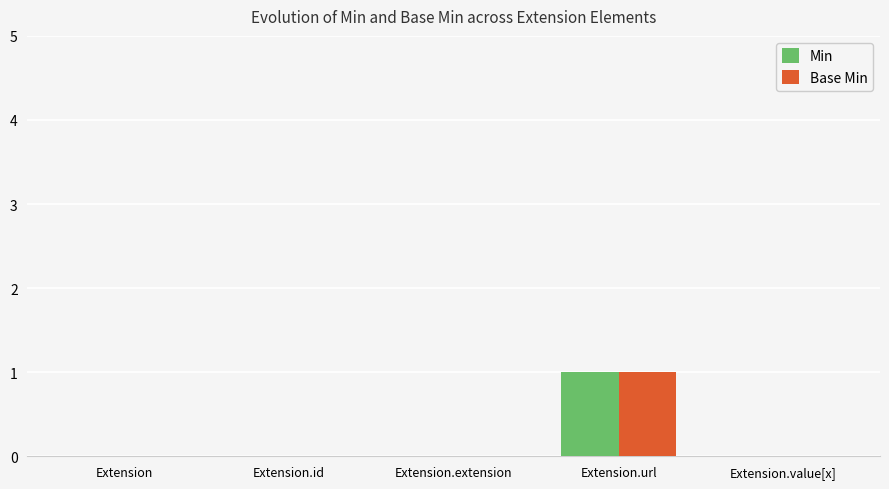

The value of Base Min at Extension is 0. True or false?

True